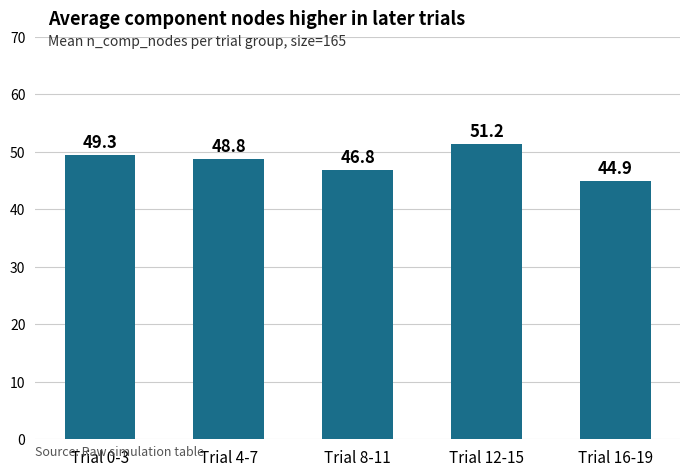

What is the sum of all values?

241.0